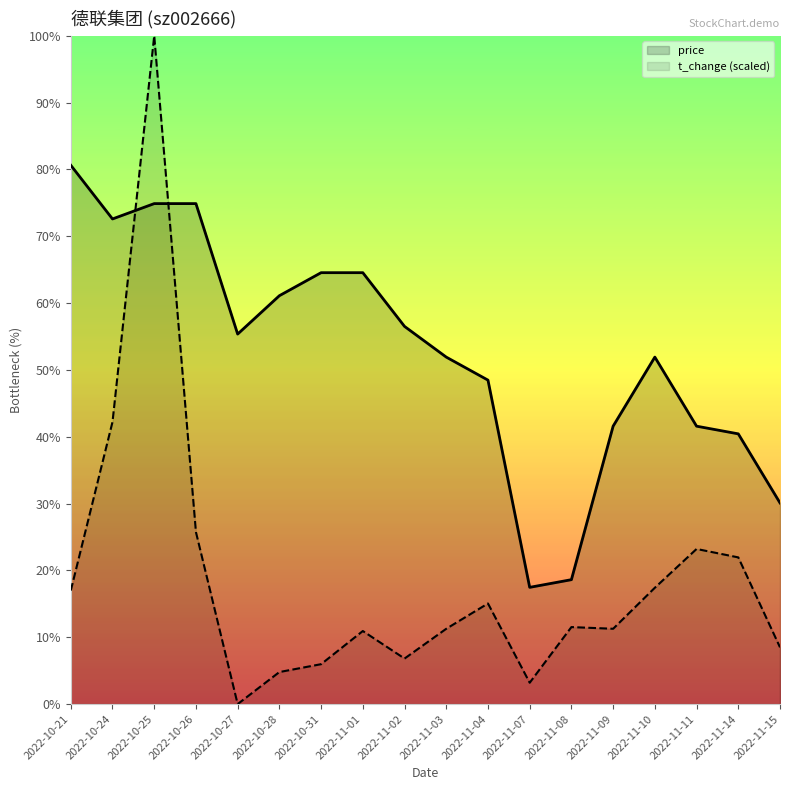

What is the lowest value of the price series?

5.1